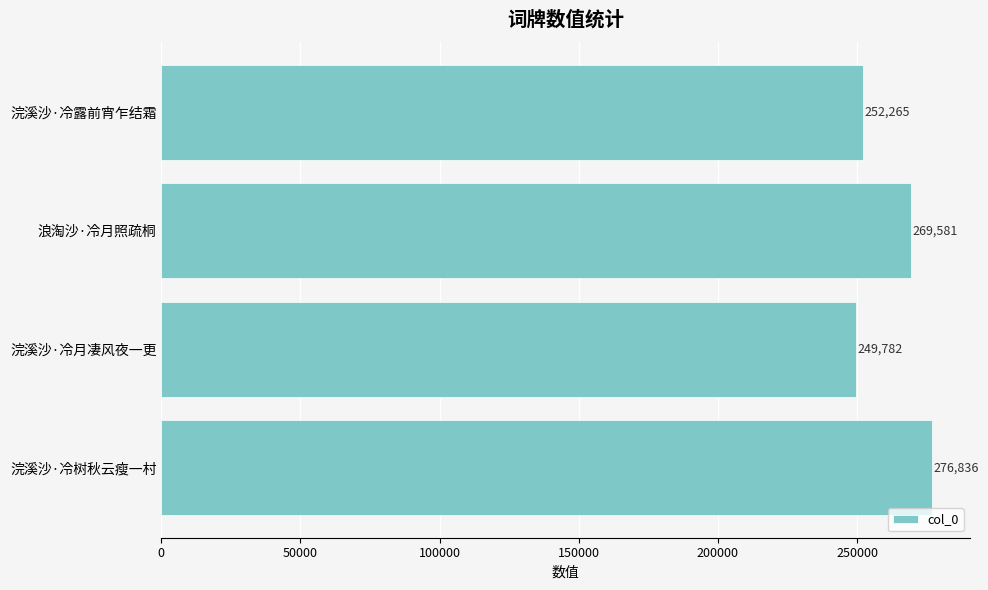

How many values are below 269581?

2